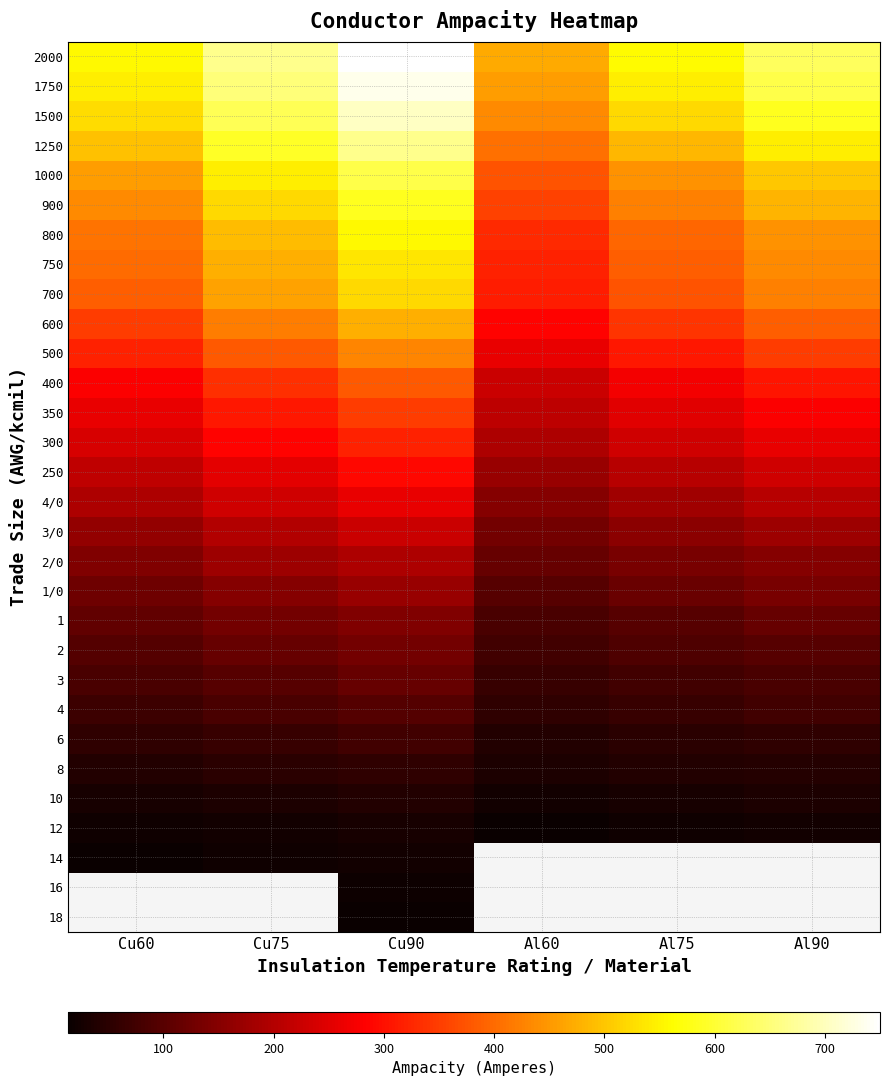

How many data points in 400 are less than 305?

3